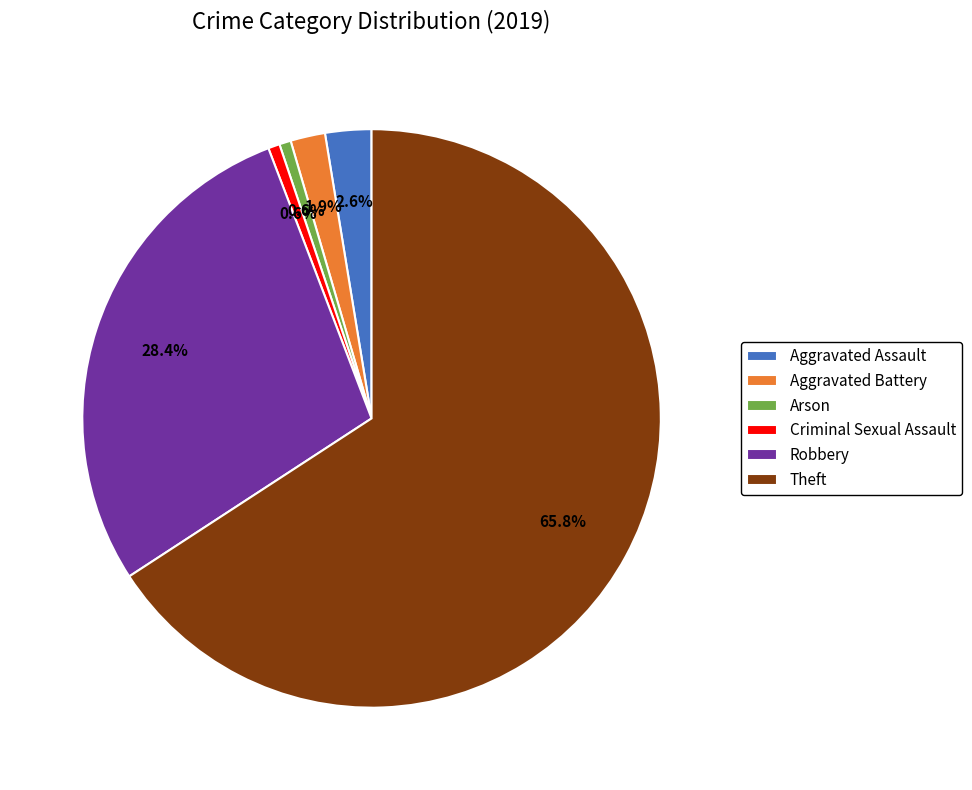

Which slice is the largest?

Theft